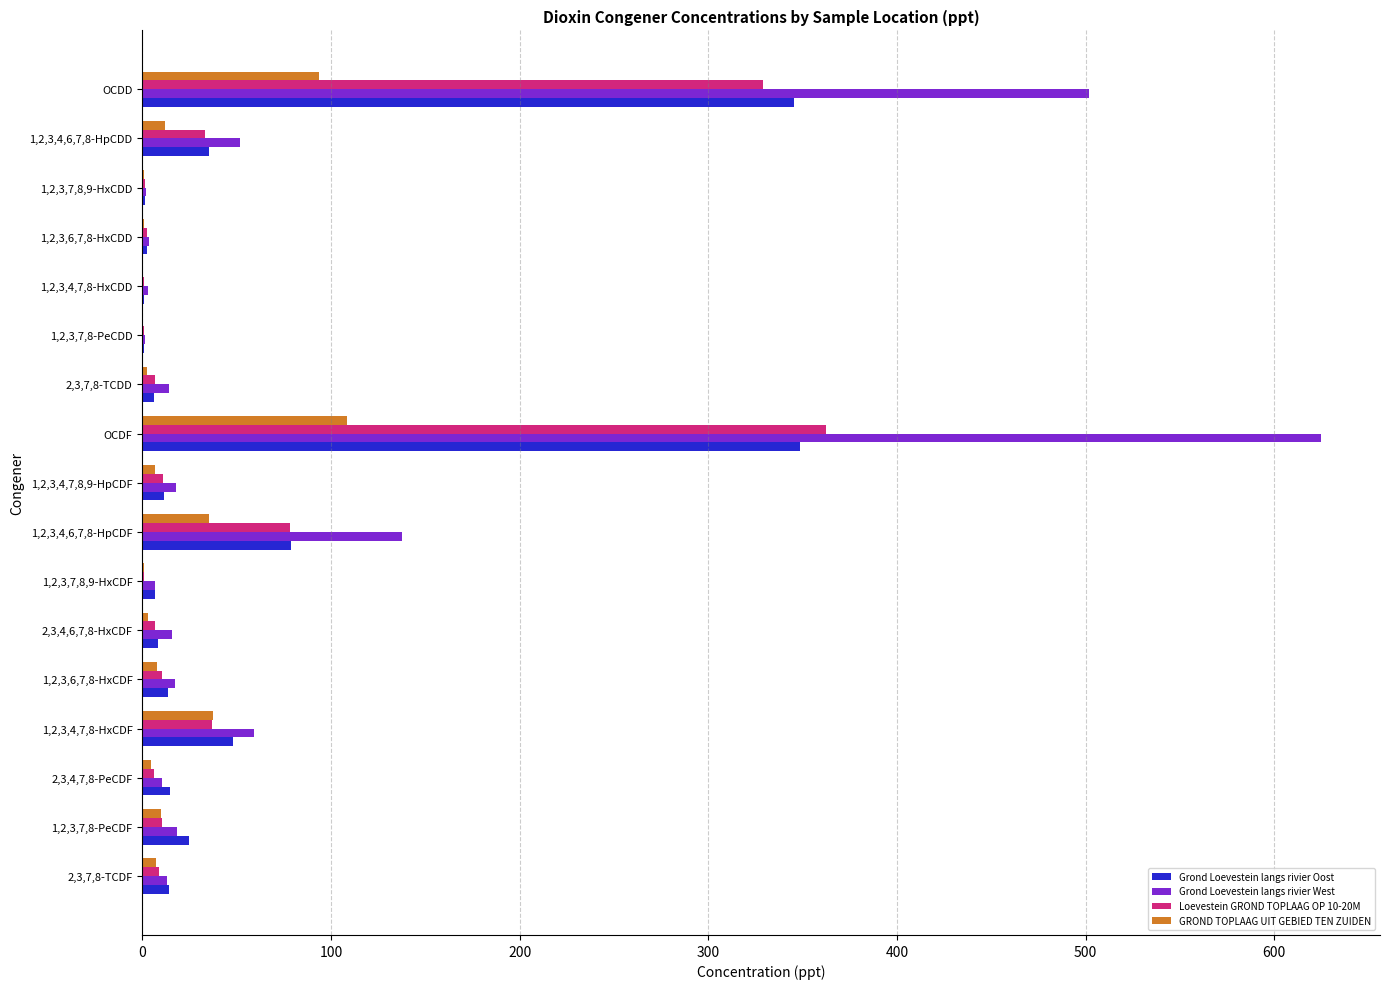

Which series has the largest total across all categories?

Grond Loevestein langs rivier West